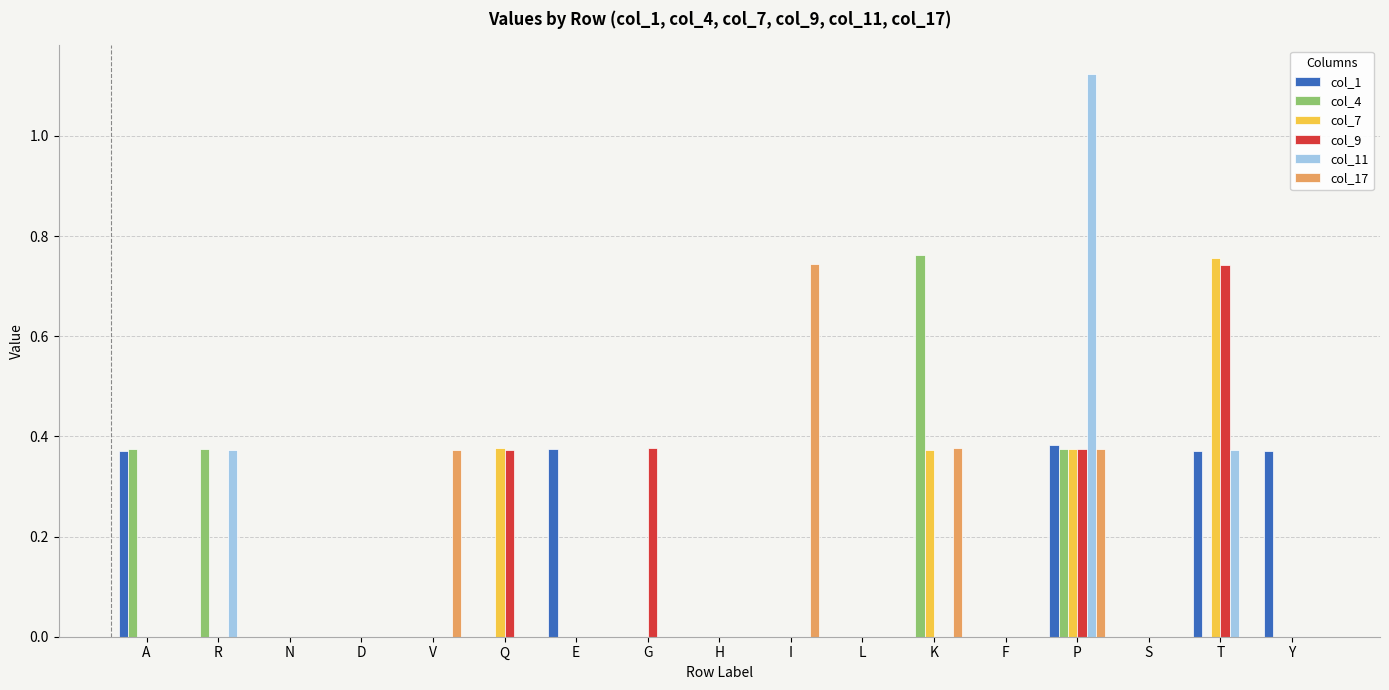

The value of col_4 at T is -0.4. True or false?

False